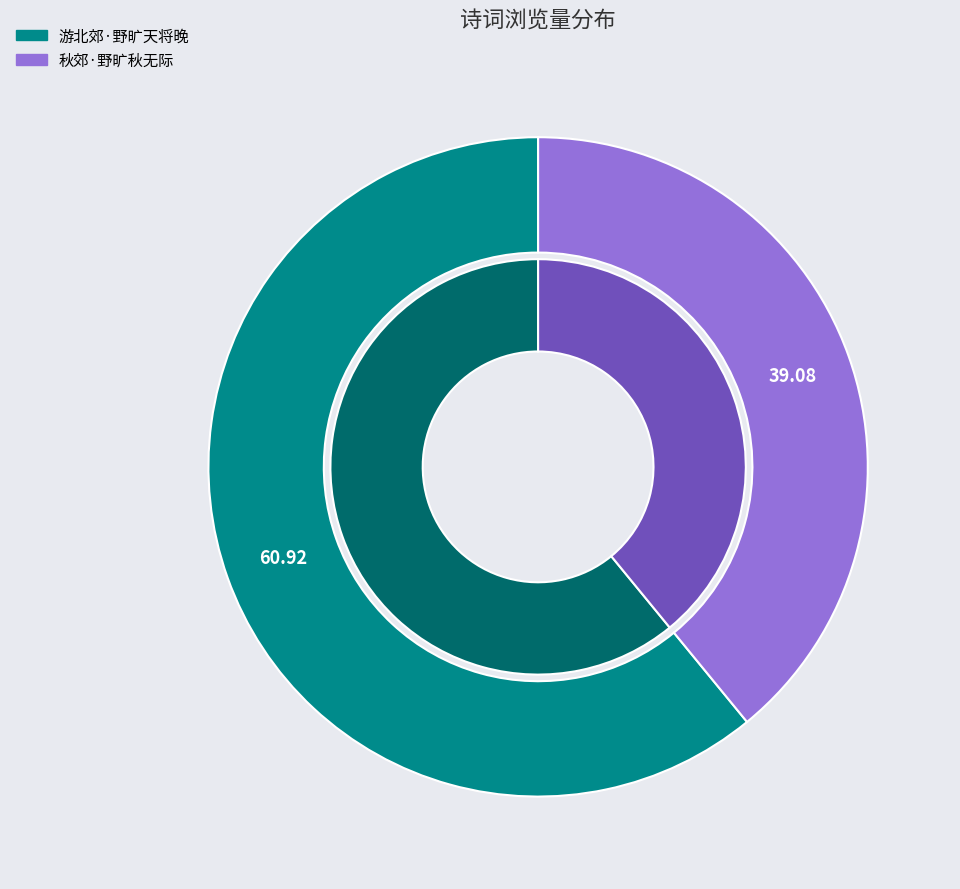

Do 游北郊·野旷天将晚 and 秋郊·野旷秋无际 together represent more than half of the pie?

Yes